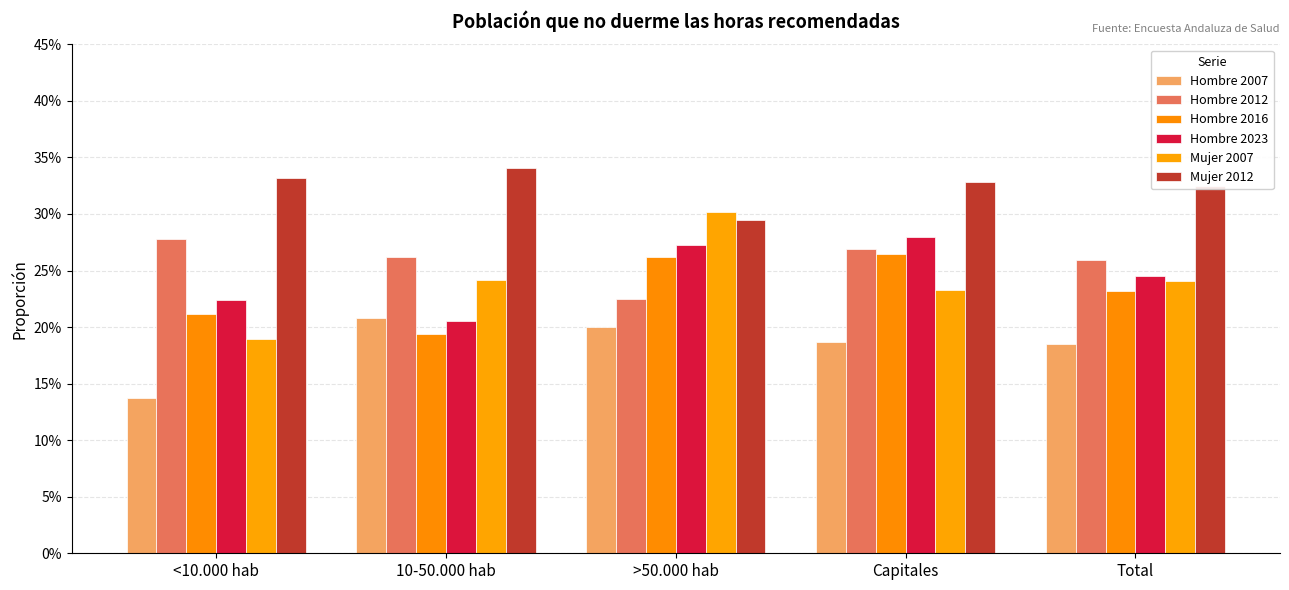

Does the chart contain any negative values?

No